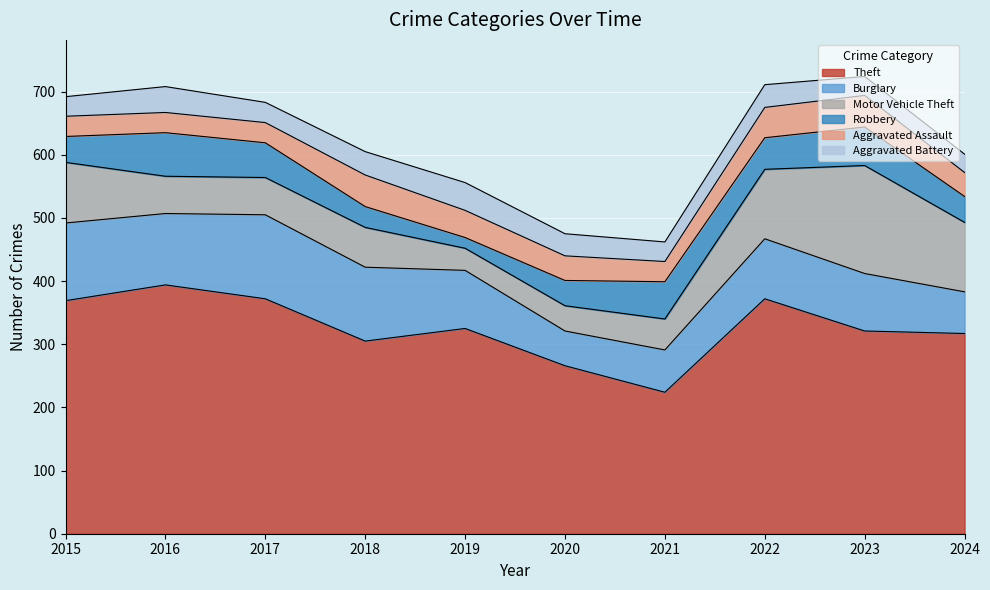

Reading right to left, list all the values displayed in this chart.

Theft: 2024=317	2023=321	2022=372	2021=224	2020=266	2019=325	2018=305	2017=372	2016=394	2015=369
Burglary: 2024=66	2023=91	2022=95	2021=67	2020=55	2019=92	2018=117	2017=133	2016=113	2015=123
Motor Vehicle Theft: 2024=110	2023=171	2022=110	2021=49	2020=40	2019=35	2018=63	2017=59	2016=59	2015=96
Robbery: 2024=41	2023=61	2022=50	2021=59	2020=40	2019=17	2018=33	2017=55	2016=69	2015=41
Aggravated Assault: 2024=38	2023=50	2022=48	2021=32	2020=39	2019=43	2018=50	2017=32	2016=32	2015=32
Aggravated Battery: 2024=29	2023=30	2022=36	2021=31	2020=35	2019=44	2018=37	2017=32	2016=41	2015=31